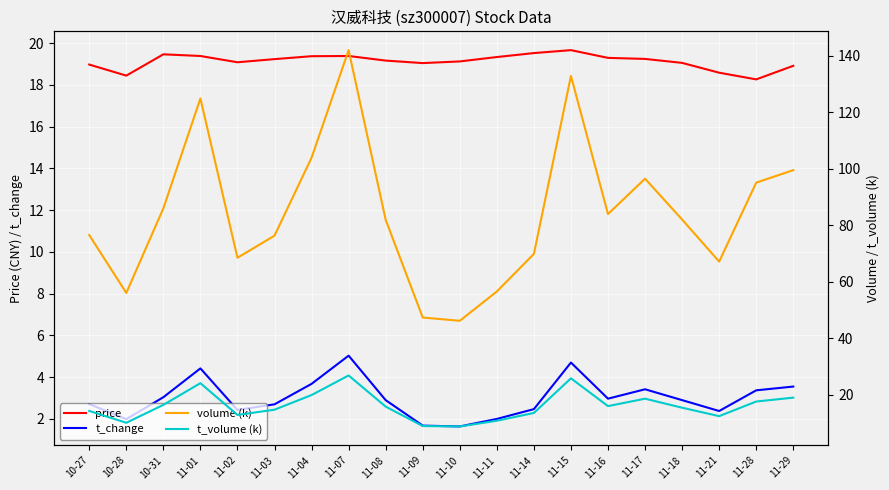

What is the minimum value for price?

18.3